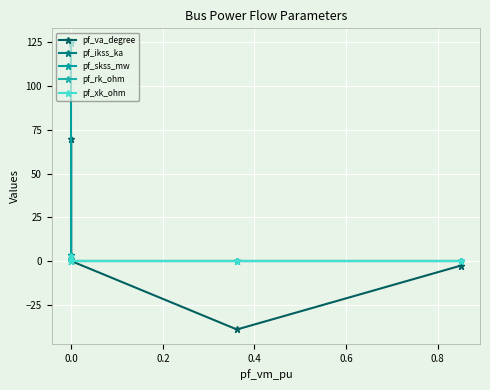

What is the greatest value displayed?

124.8